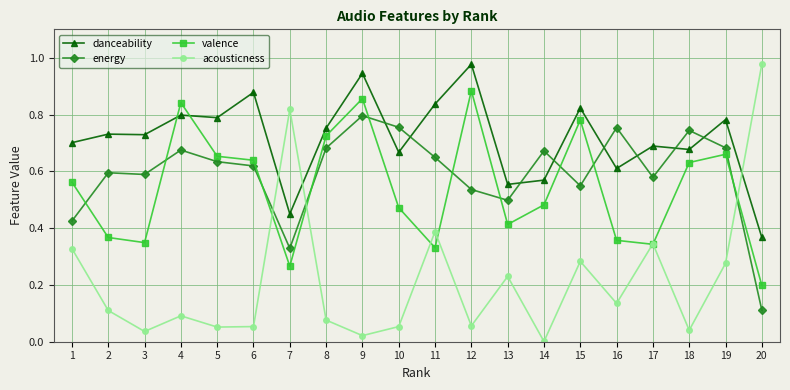

What is the sum of all valence values?

10.8